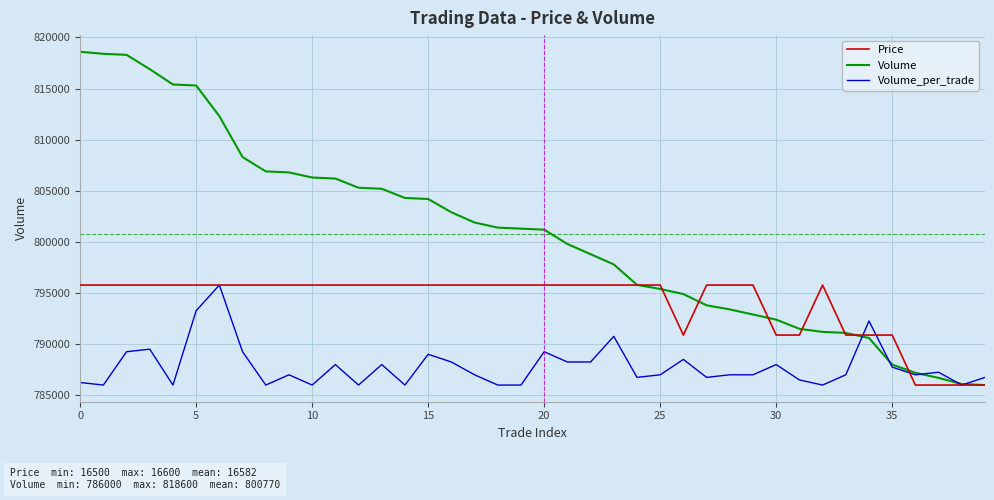

Which series has the widest spread of values?

Volume